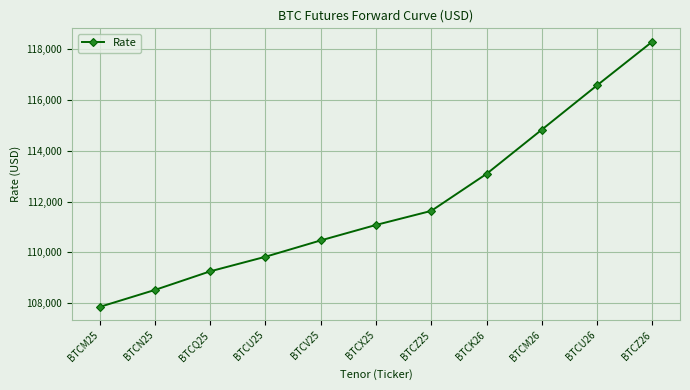

What is the average value?

111946